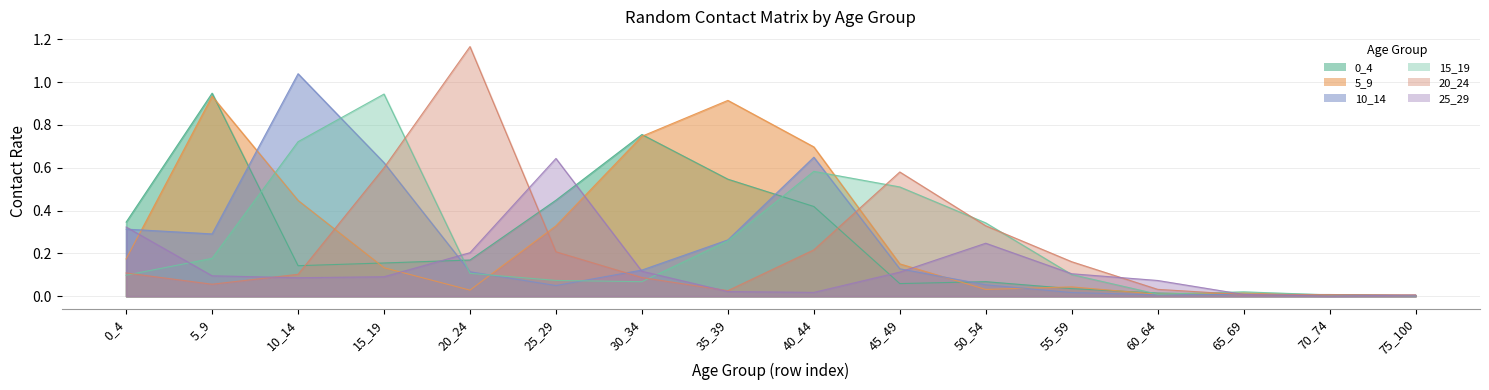

Which series ends up on top after the final intersection of 25_29 and 5_9?

25_29